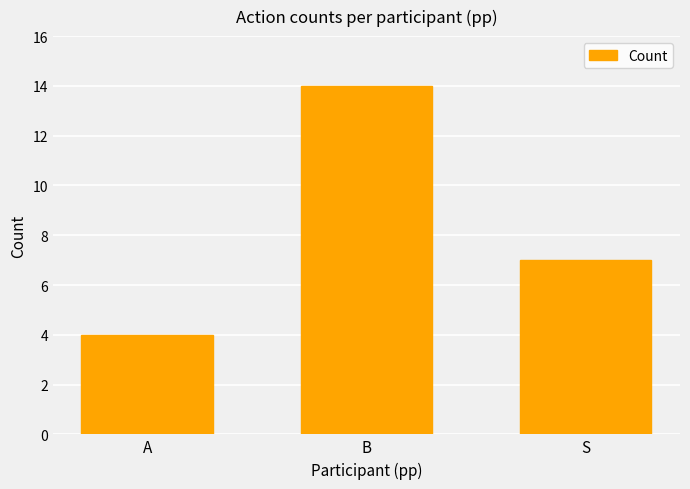

What is the difference between the maximum and second lowest values?

7